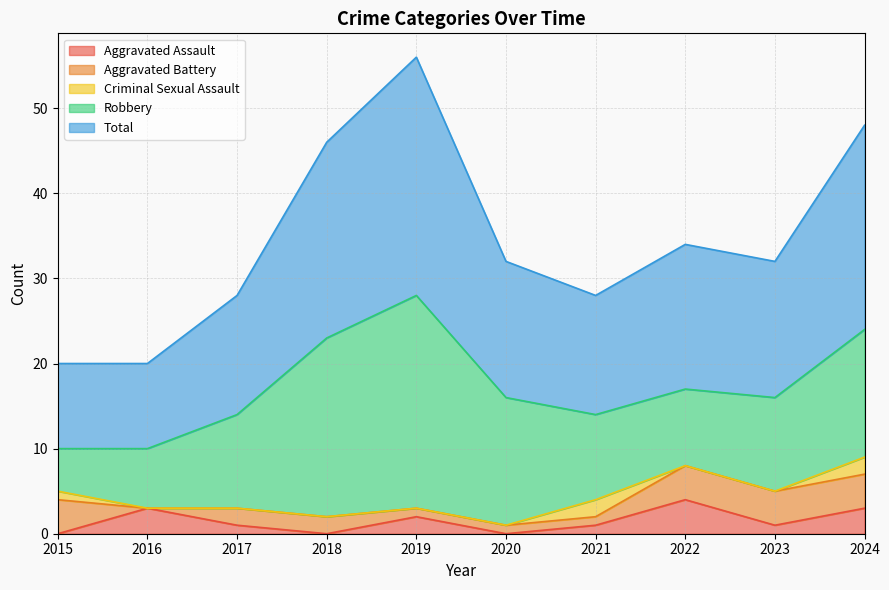

At which category is the sum across all series the highest?

2019